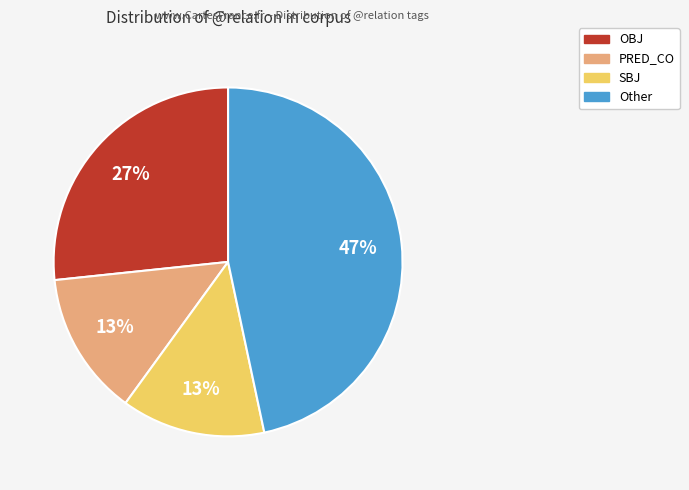

To the nearest percent, what is the average slice percentage?

25%